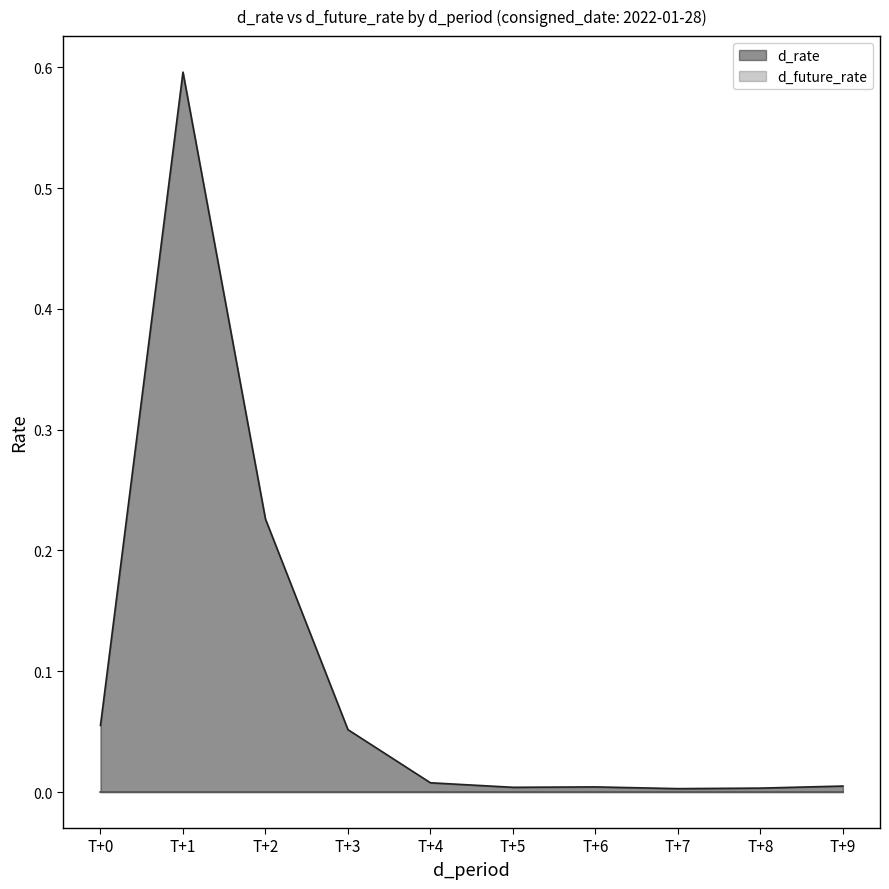

At which category does the data reach its first local valley?

T+5